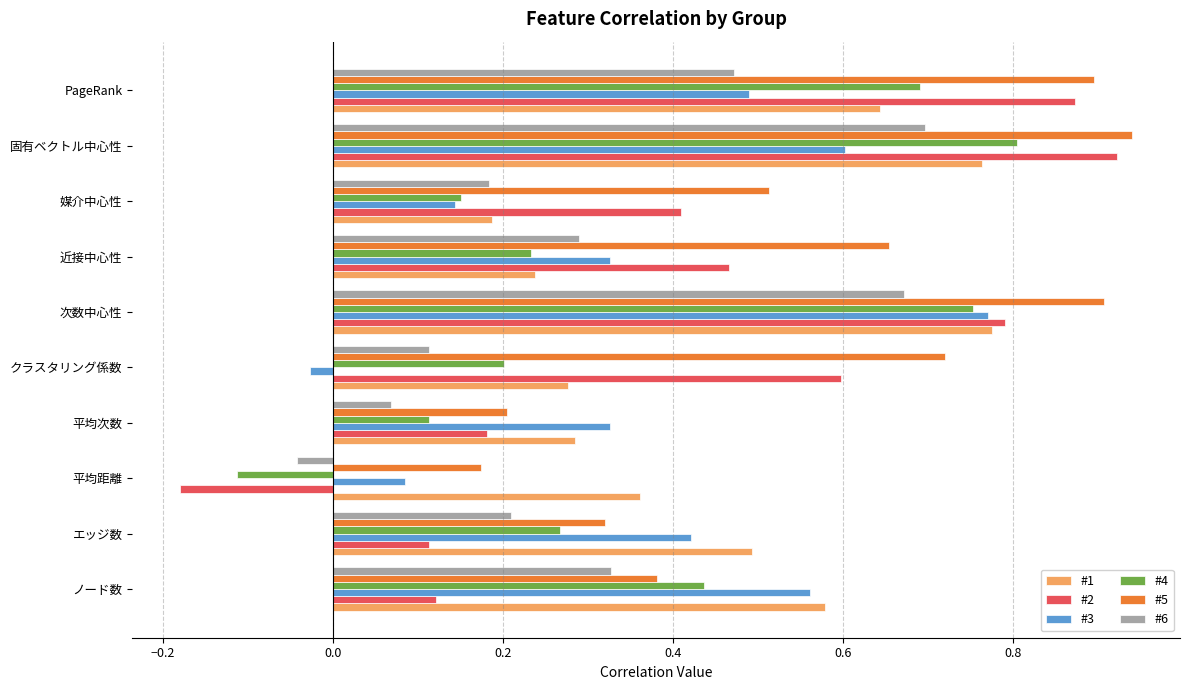

List the labels in order of #4 value, largest first.

固有ベクトル中心性, 次数中心性, PageRank, ノード数, エッジ数, 近接中心性, クラスタリング係数, 媒介中心性, 平均次数, 平均距離